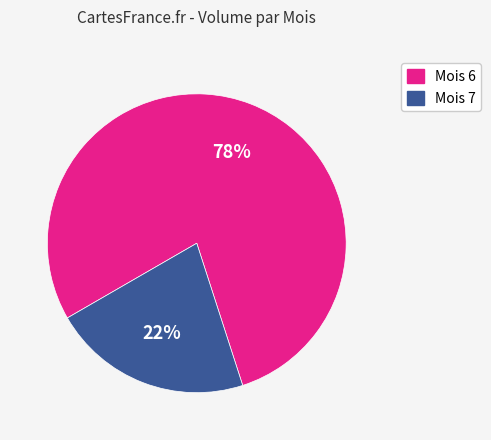

Is there any slice that represents more than half of the pie?

Yes